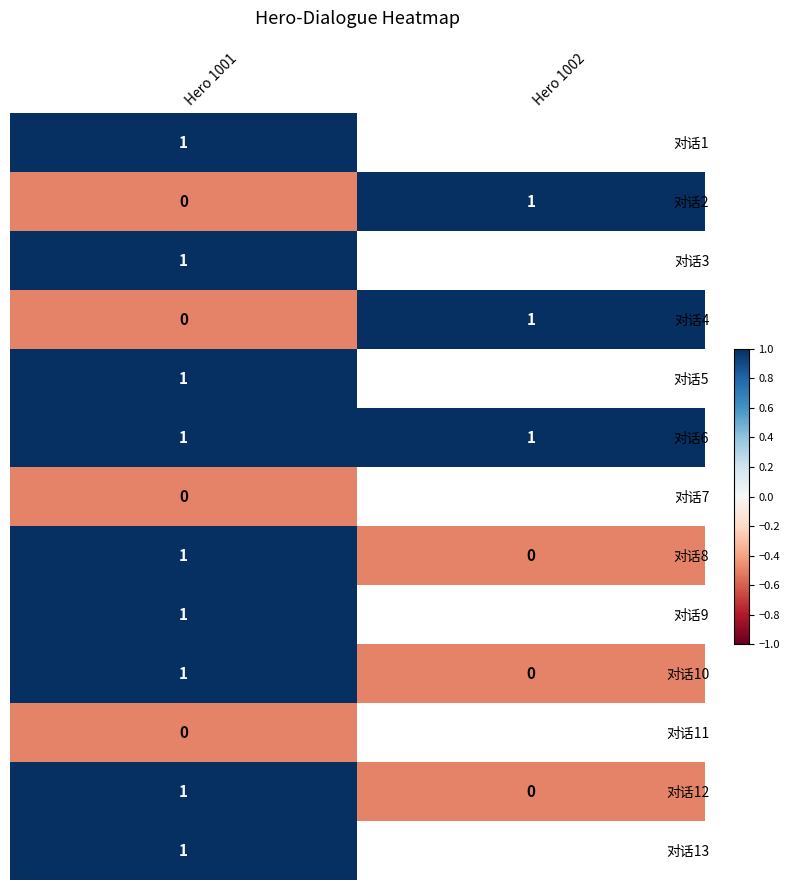

What is the spread (max minus min) of values at Hero 1001?

1.0